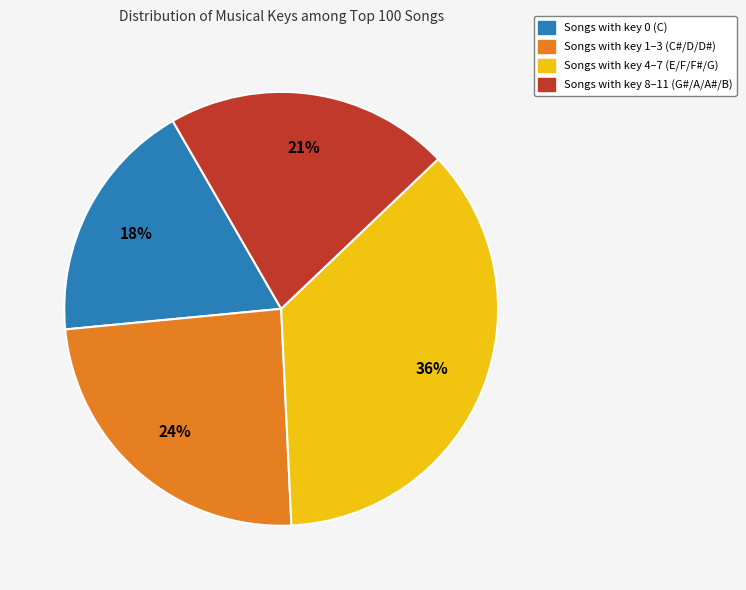

Is there any slice that represents more than half of the pie?

No